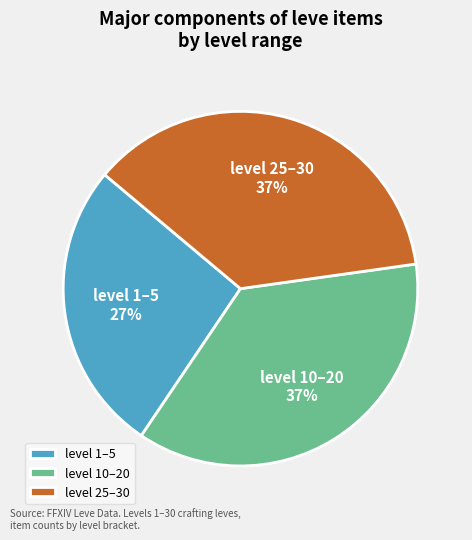

To the nearest percent, what is the difference between the largest and smallest slice percentages?

10%